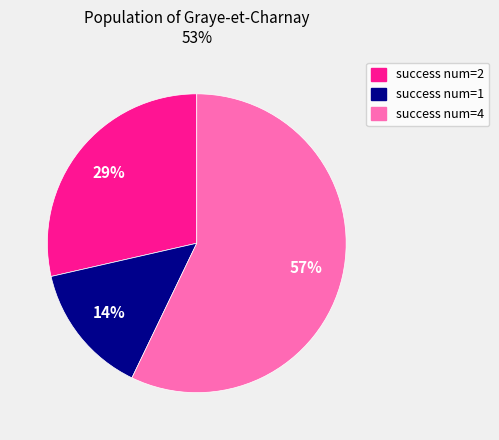

Does any single category account for the majority?

Yes